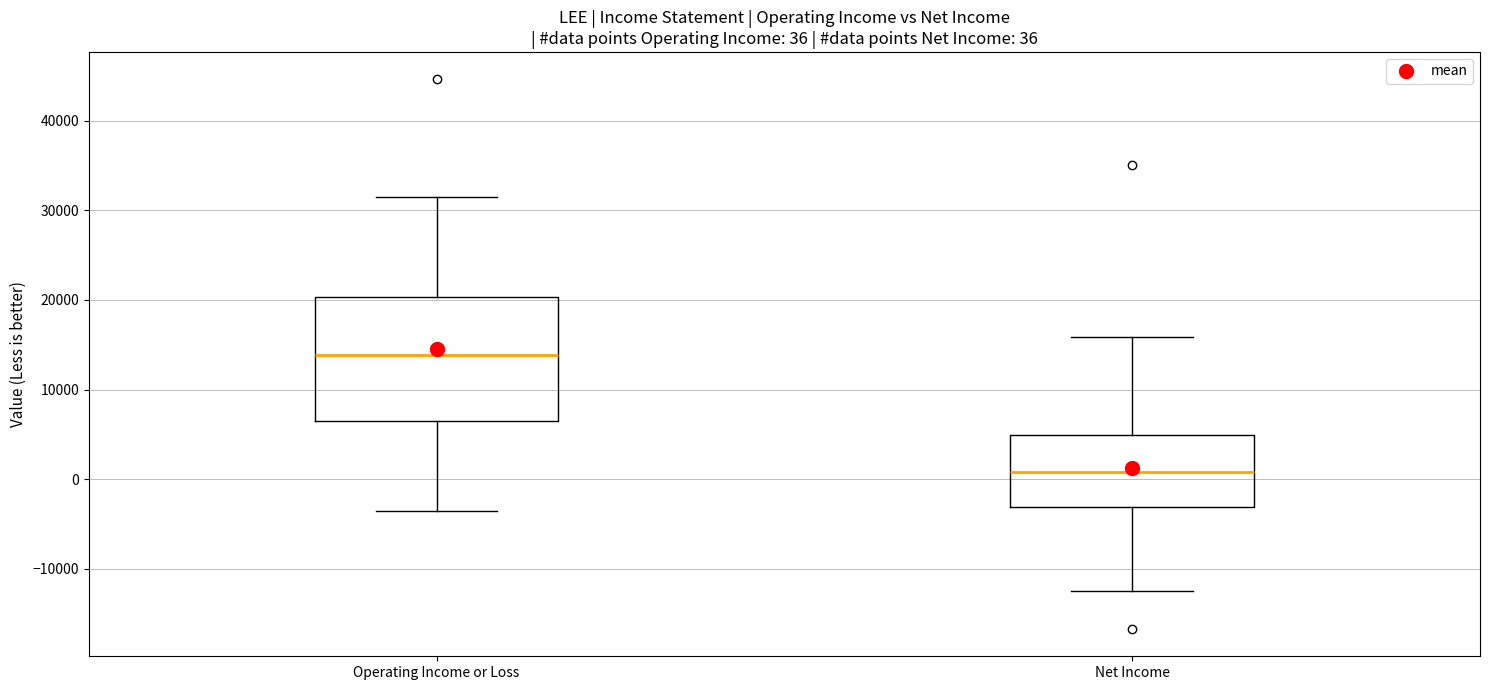

Which box is the tallest, from its lower edge to its upper edge?

Operating Income or Loss